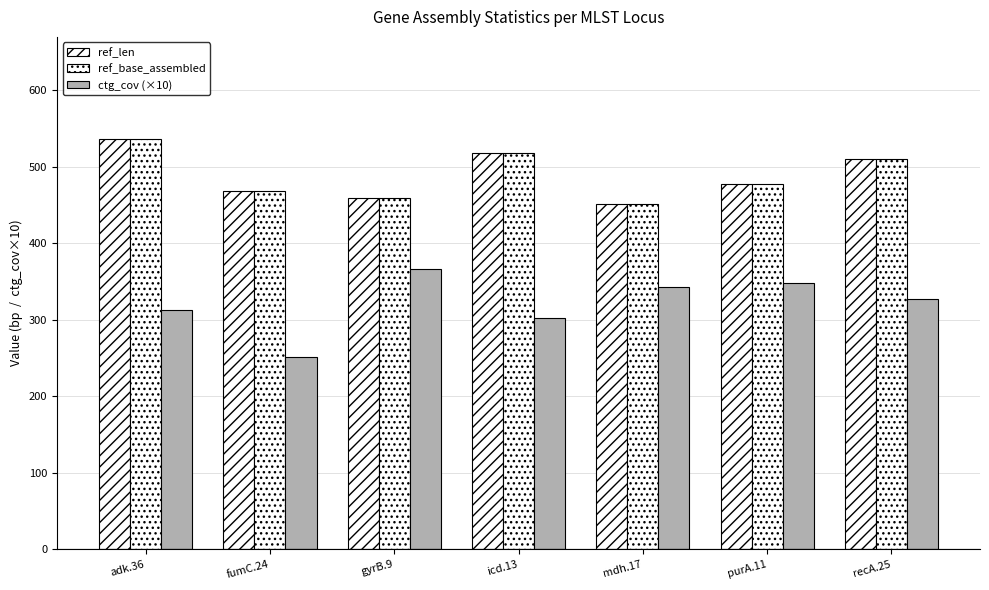

Does the chart contain stacked bars?

No